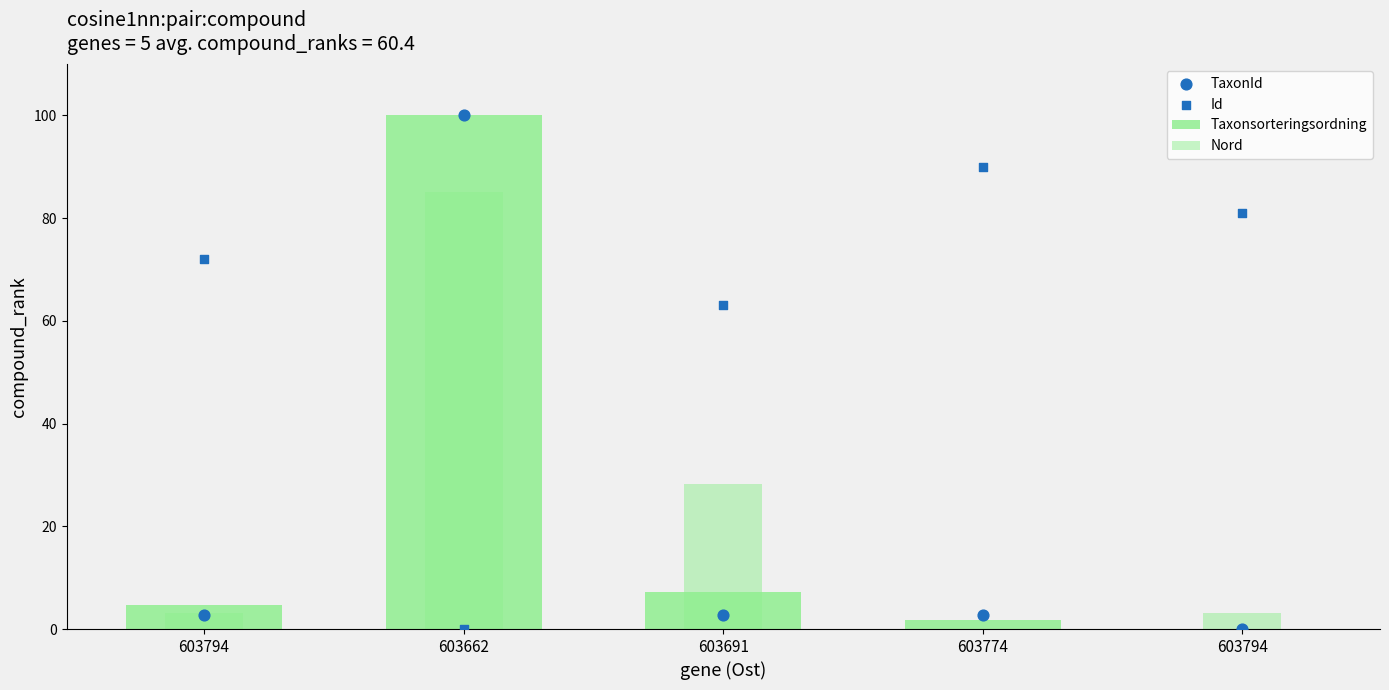

At which category is the sum across all series the highest?

603662